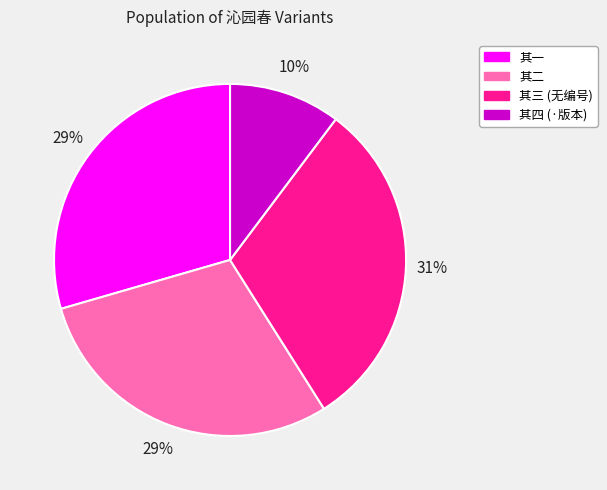

How many segments does this pie chart have?

4